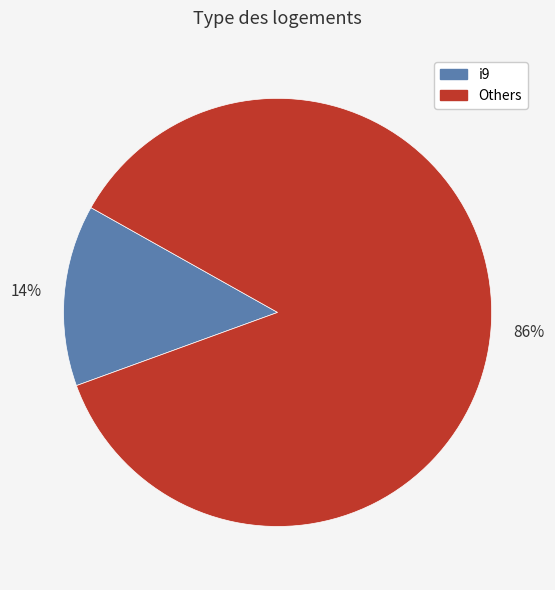

Does any single category account for the majority?

Yes